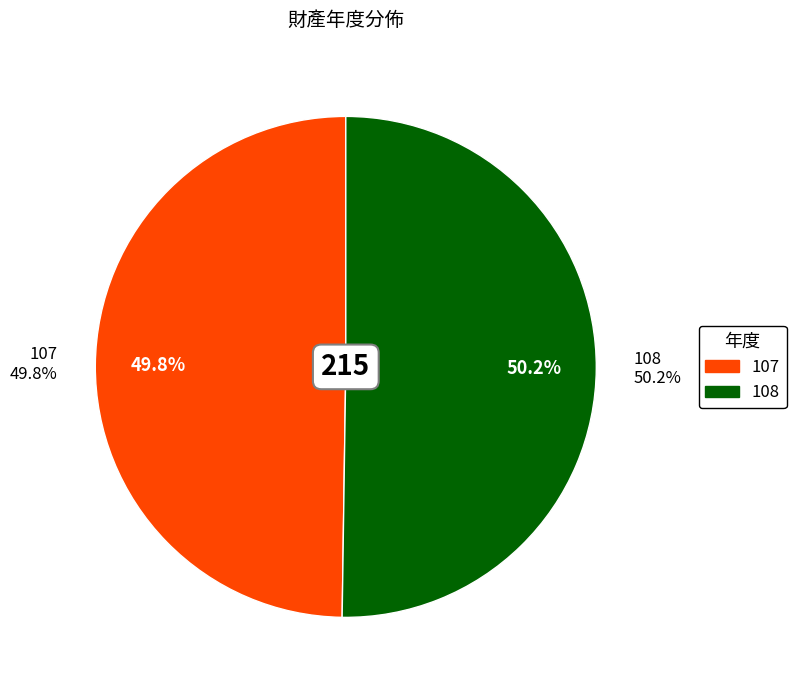

How many segments does this pie chart have?

2